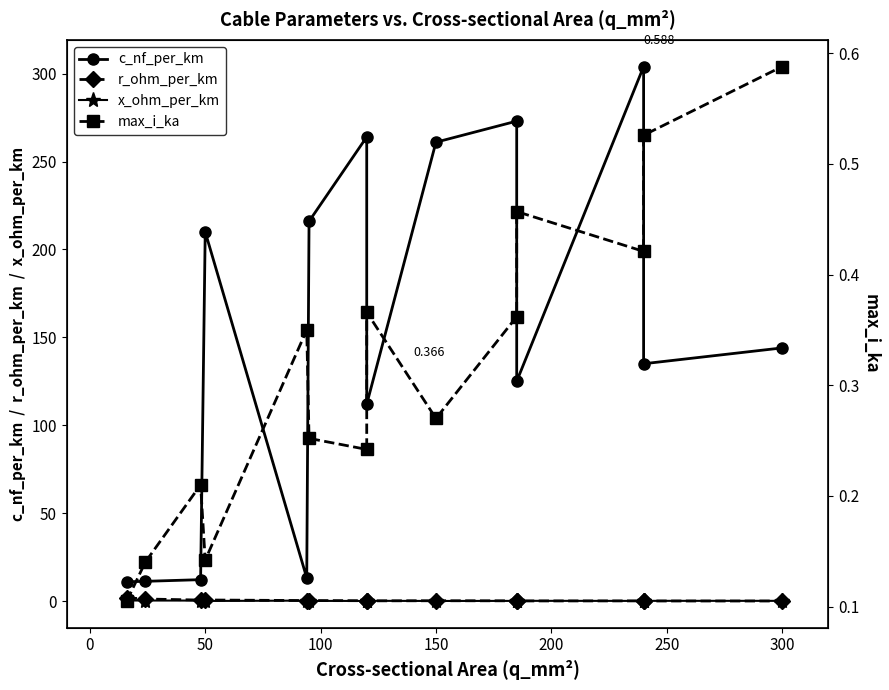

What are all the series names shown in the legend?

c_nf_per_km, r_ohm_per_km, x_ohm_per_km, max_i_ka